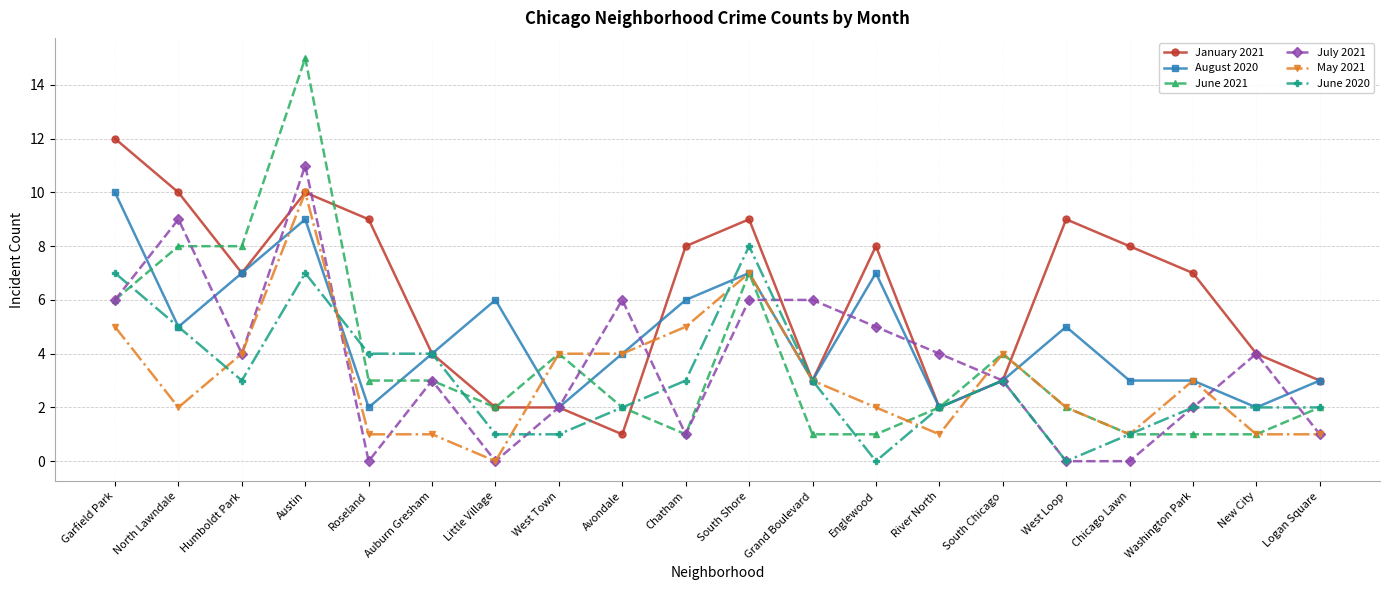

How many August 2020 values are between 3 and 7?

14